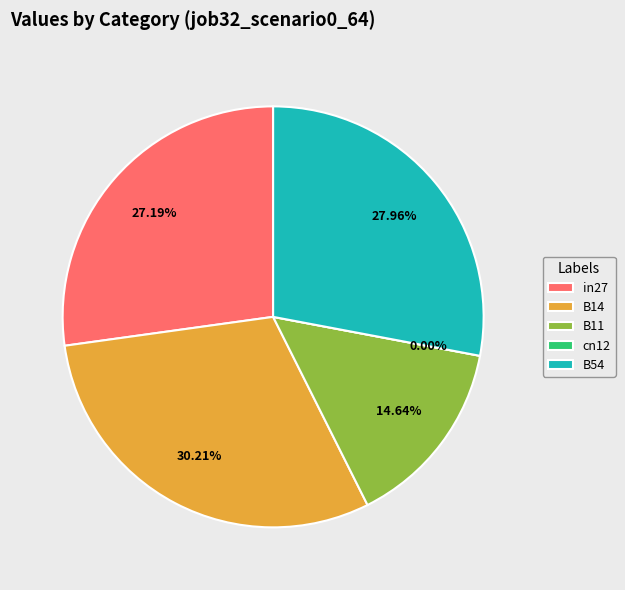

Between in27 and B54, which is larger?

B54